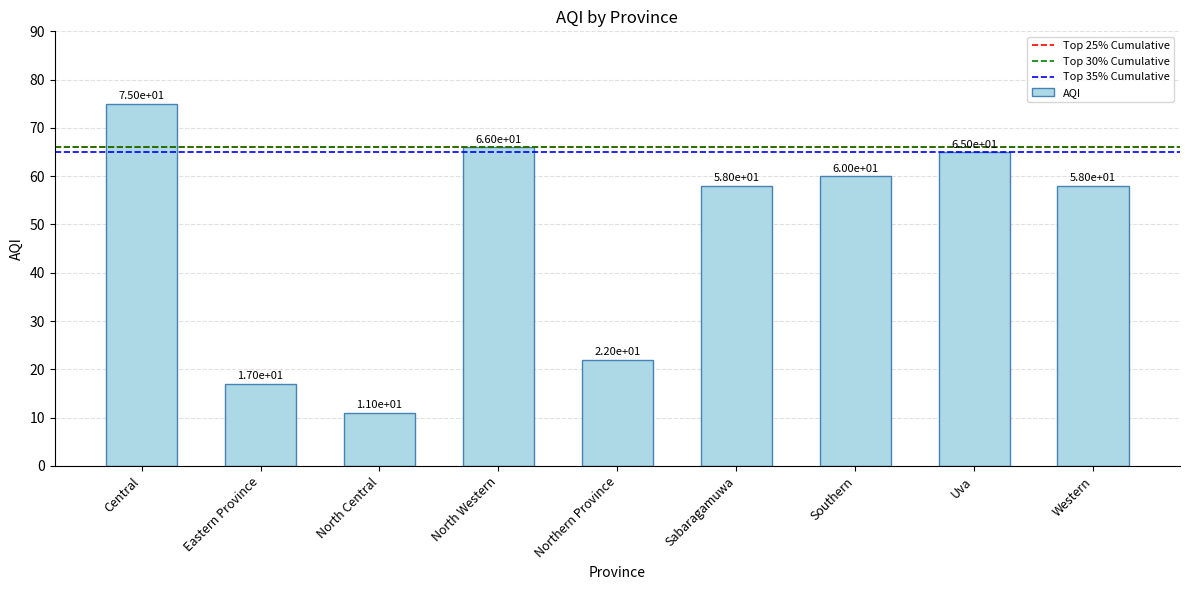

What is the label of the 1st bar from the left?

Central